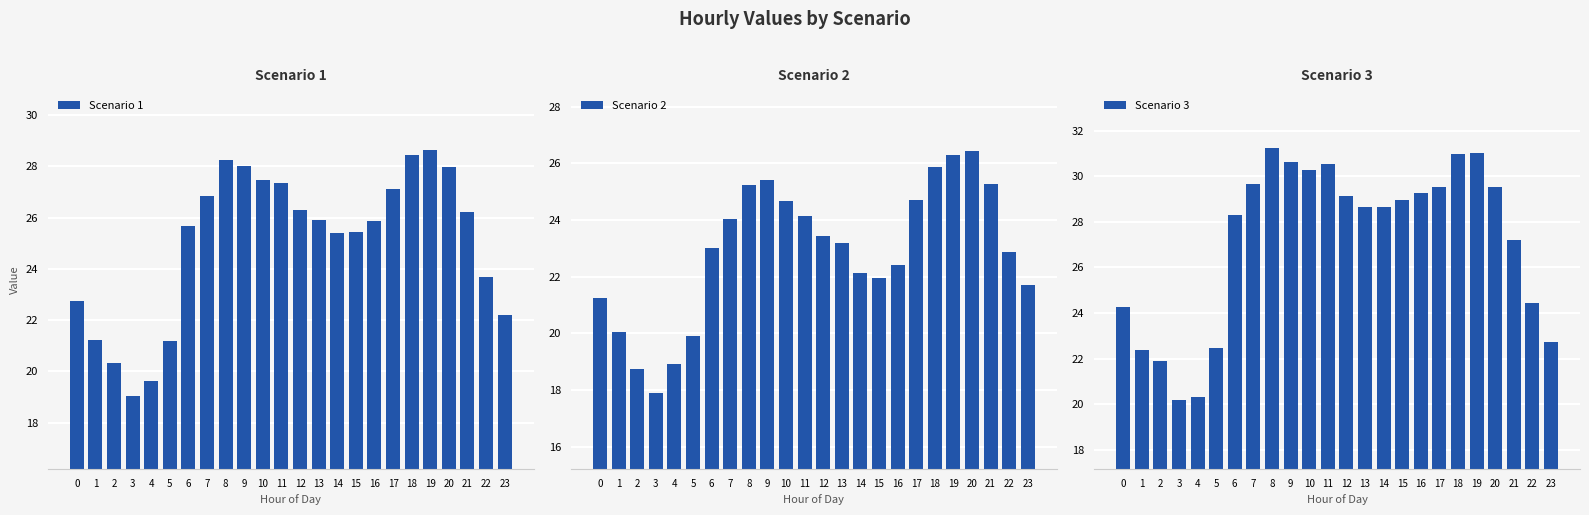

What is the difference between the highest and lowest values at 10?

5.6